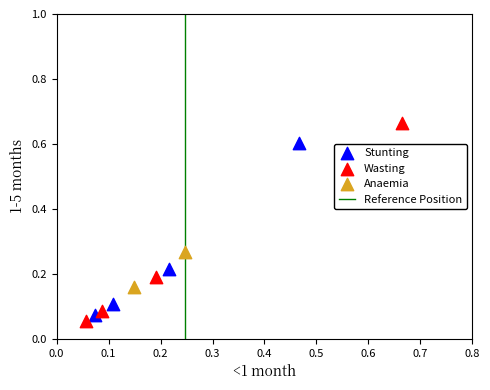

Which series has the widest spread of Y values?

Wasting